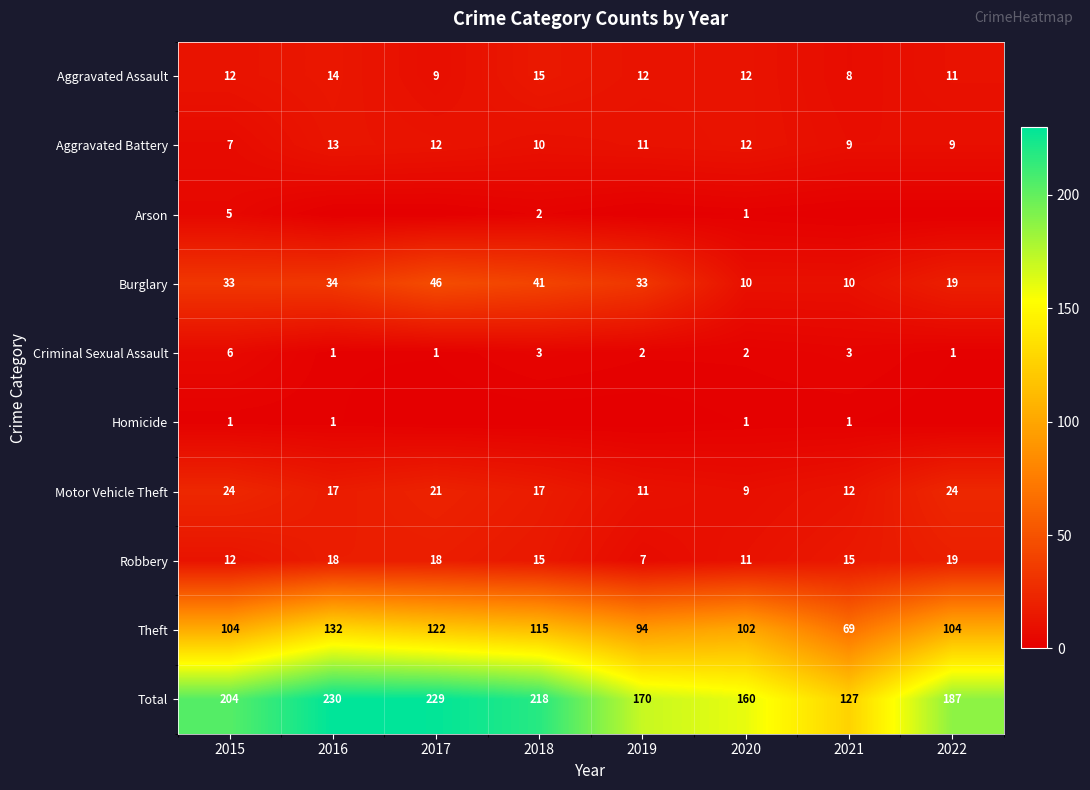

What is the difference between the Total values at 2021 and 2016?

103